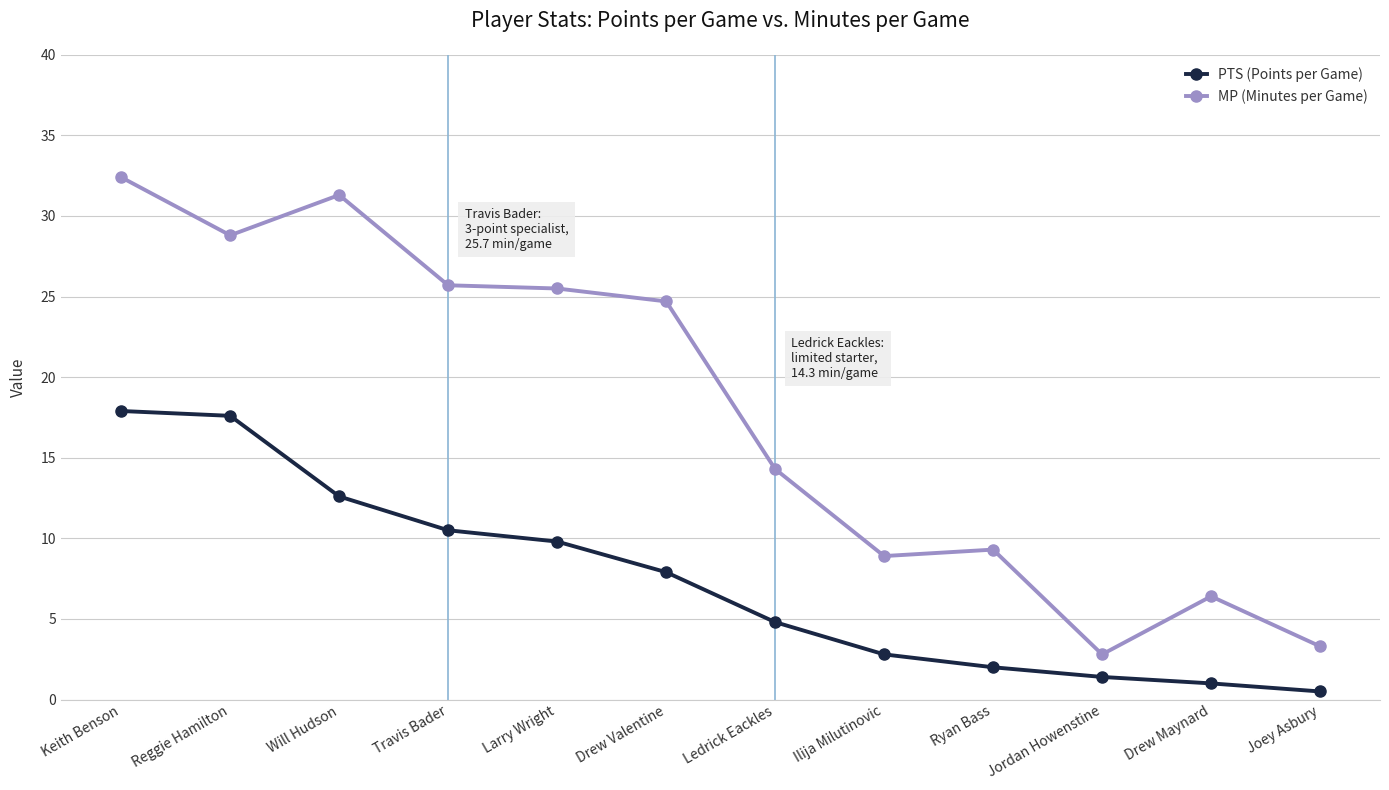

What is the spread (max minus min) of values at Ledrick Eackles?

9.5